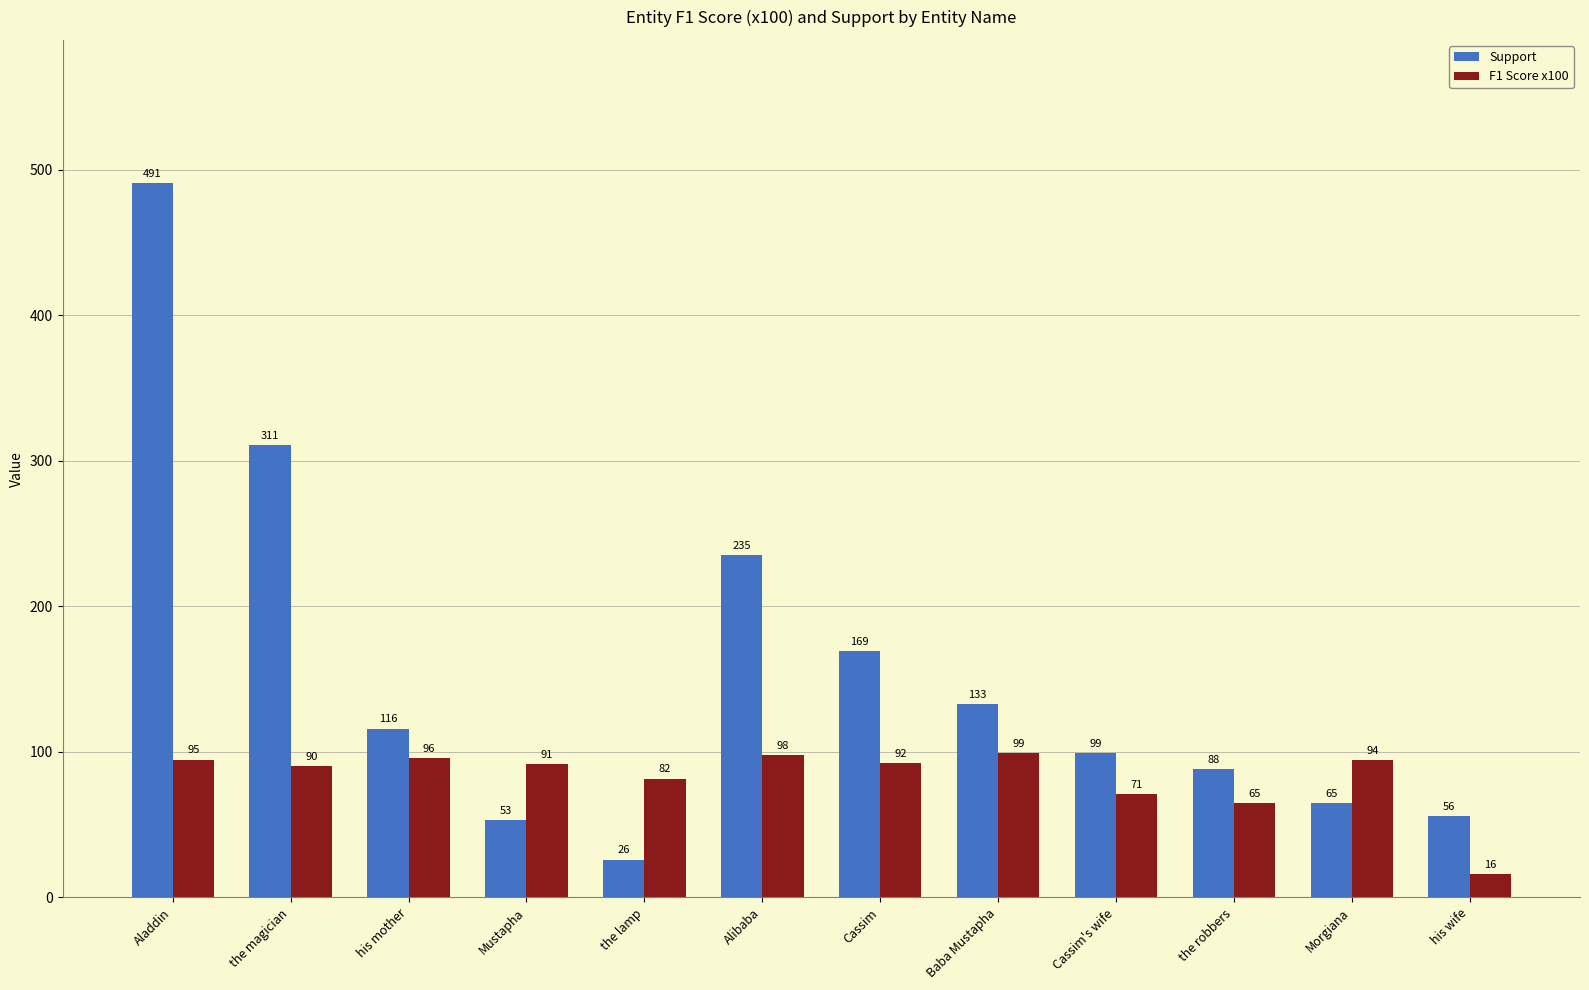

Rank the categories by Support value from highest to lowest.

Aladdin, the magician, Alibaba, Cassim, Baba Mustapha, his mother, Cassim's wife, the robbers, Morgiana, his wife, Mustapha, the lamp